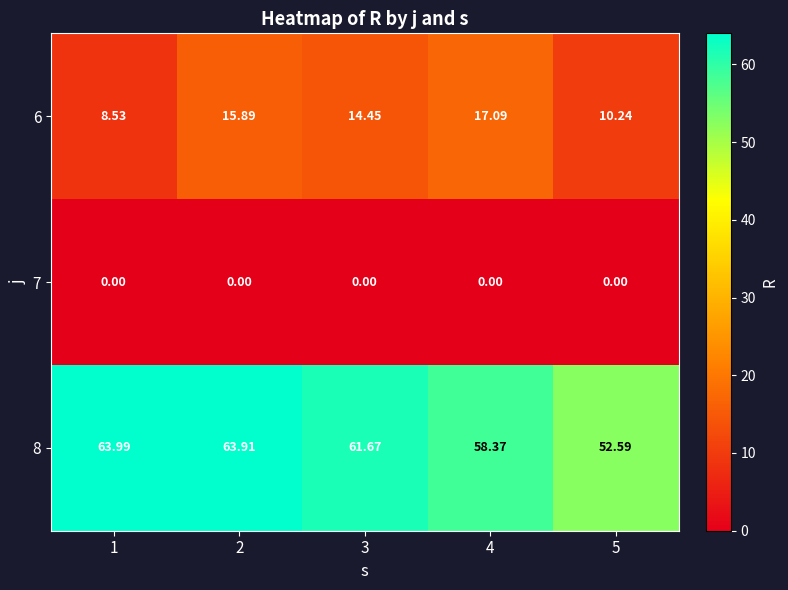

Is the value of 8 at 5 greater than the value of 6 at 5?

Yes